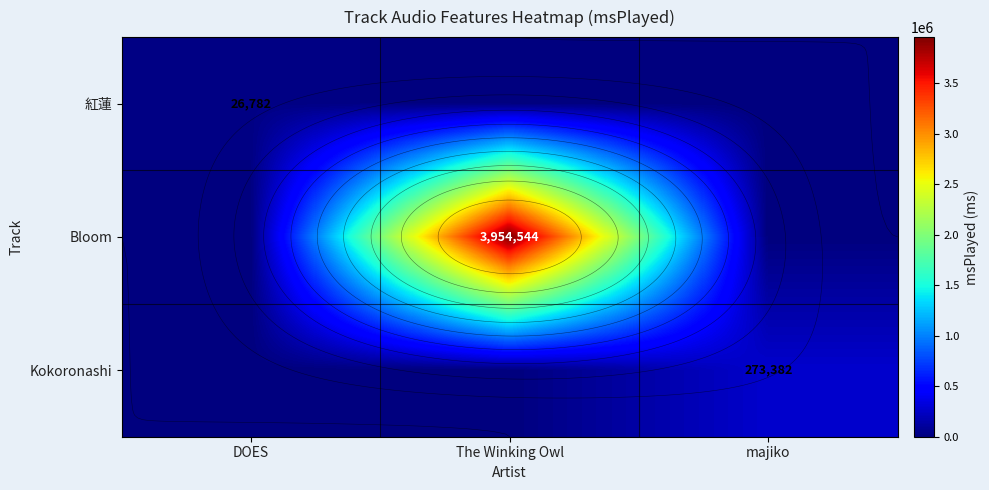

Which series changed the most between DOES and The Winking Owl?

Bloom